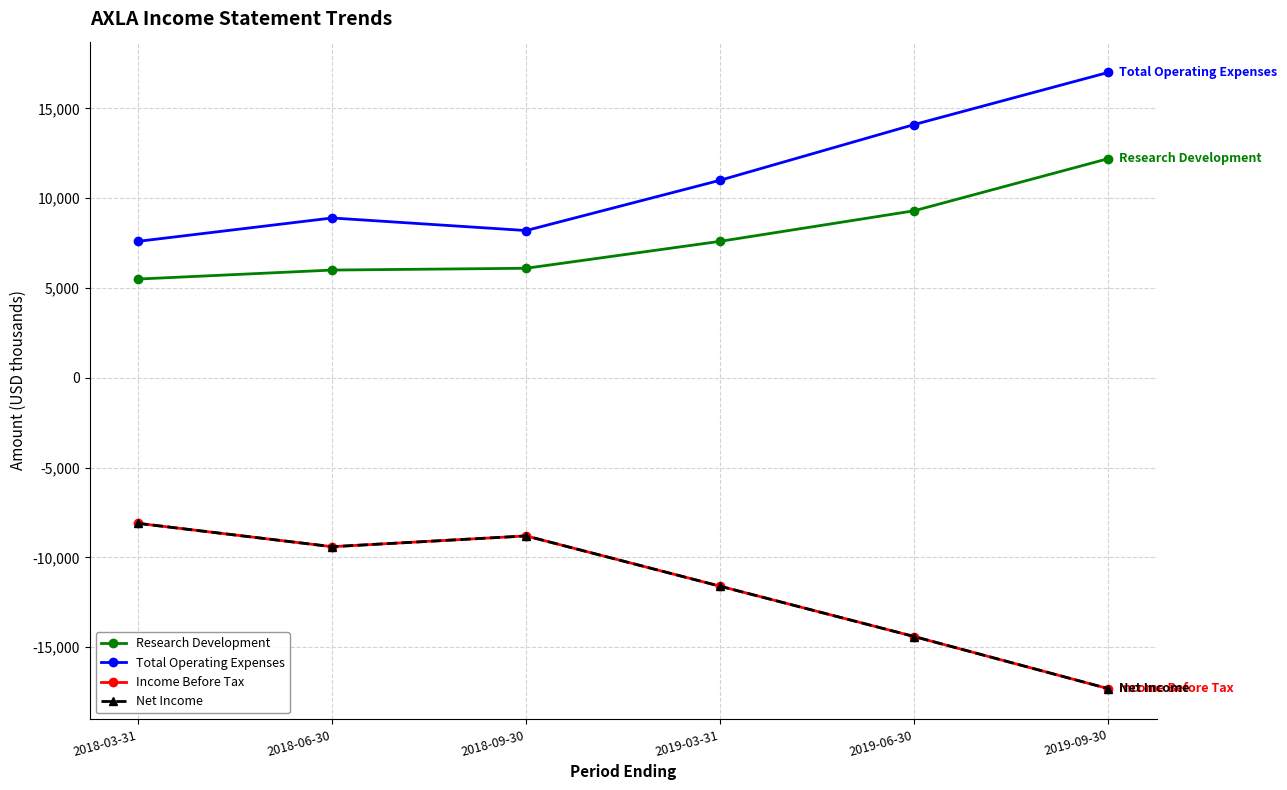

How many interior local valleys does the Total Operating Expenses series have?

1